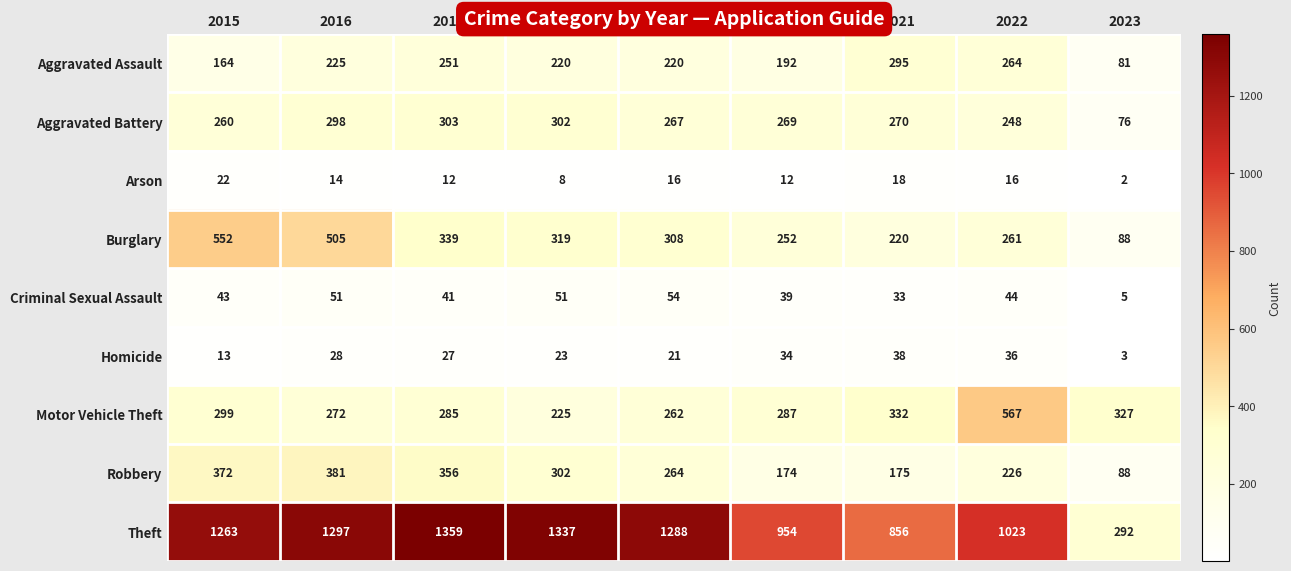

At which label does Arson reach its minimum?

2023